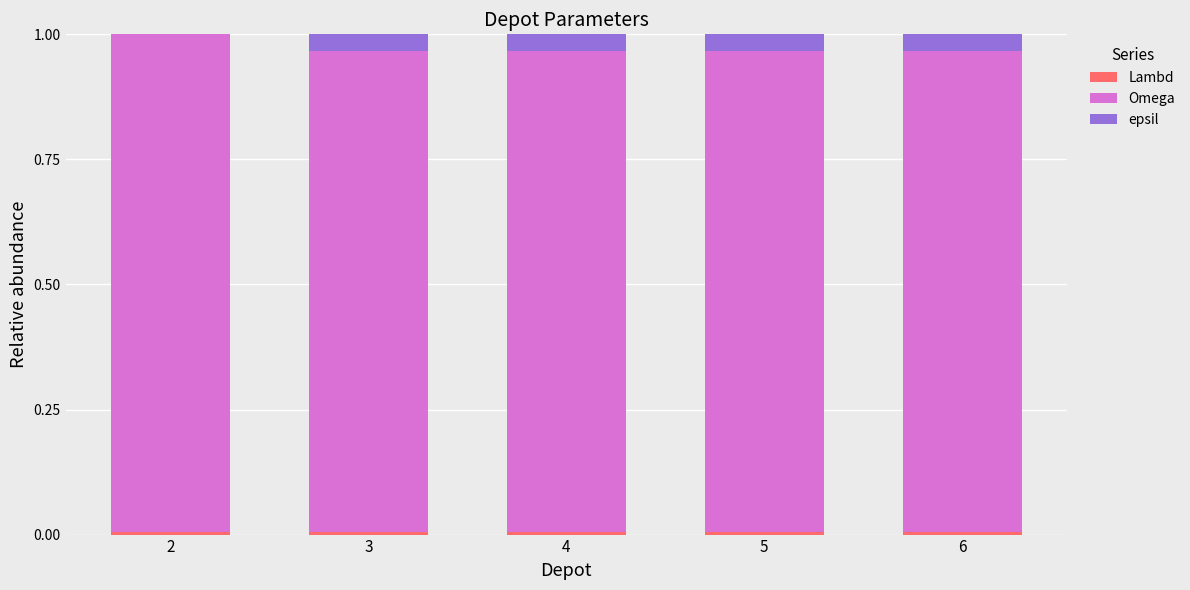

Which series has the largest range (max minus min)?

epsil